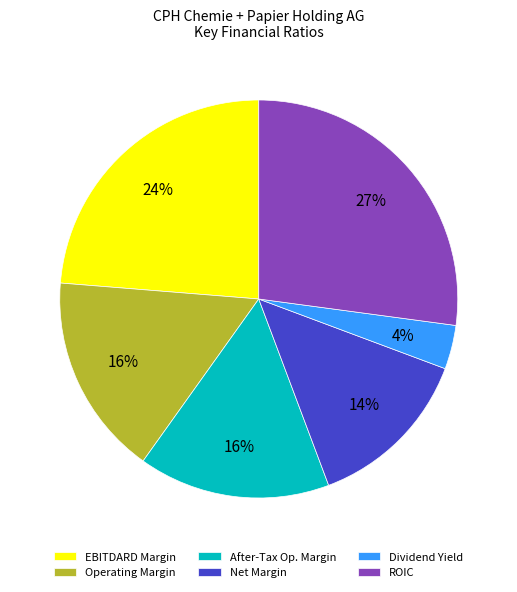

Which has a higher value, Net Margin or After-Tax Op. Margin?

After-Tax Op. Margin